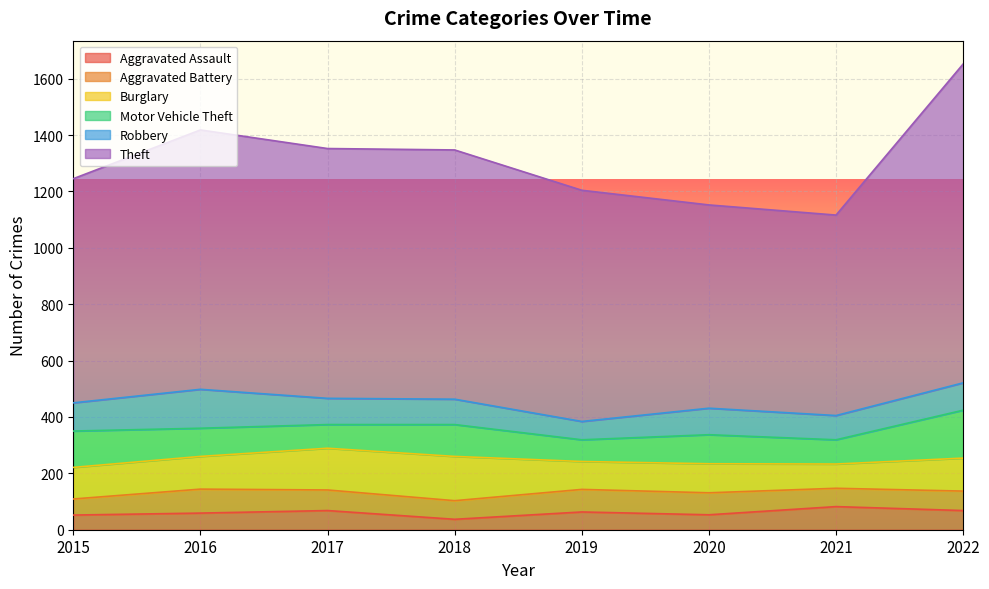

What is the value of the Burglary point at the 6th from the left?

103